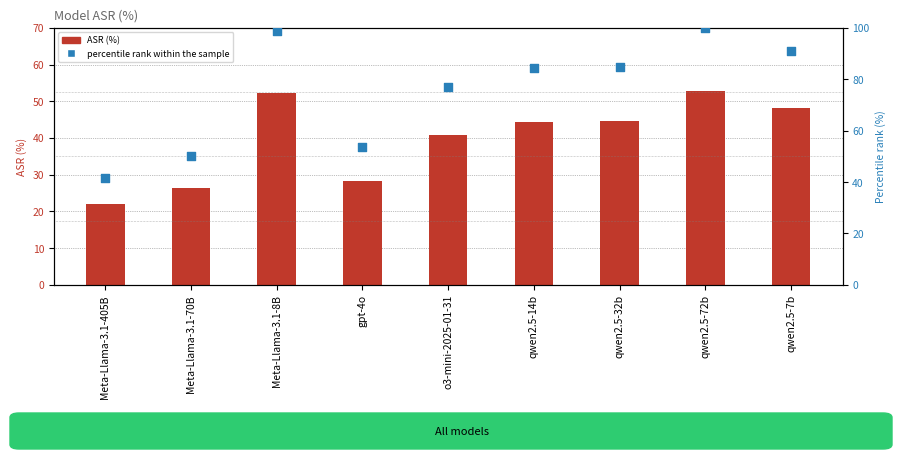

Is the value of ASR (%) at Meta-Llama-3.1-8B greater than the value of percentile rank within the sample at qwen2.5-32b?

No